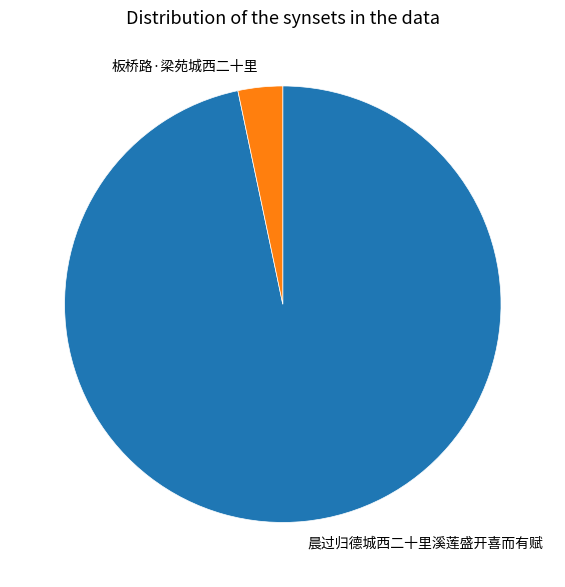

Do 晨过归德城西二十里溪莲盛开喜而有赋 and 板桥路·梁苑城西二十里 together represent more than half of the pie?

Yes